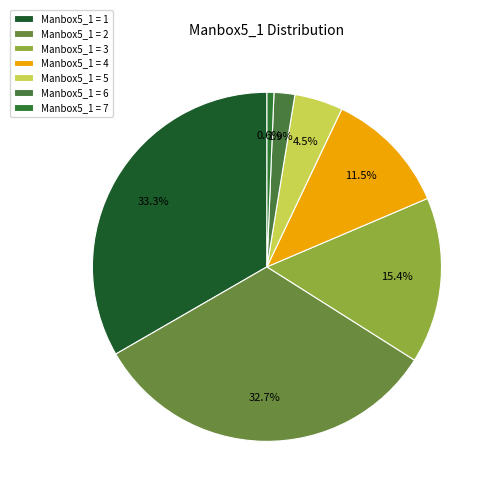

Is there a majority slice in this chart?

No